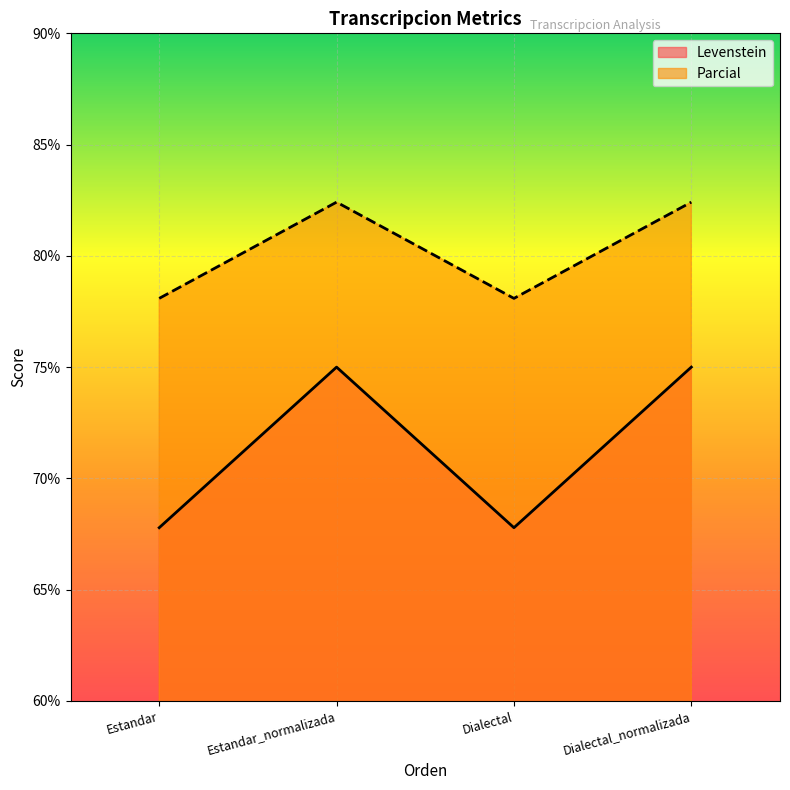

How many values in the Levenstein series are below 75?

2